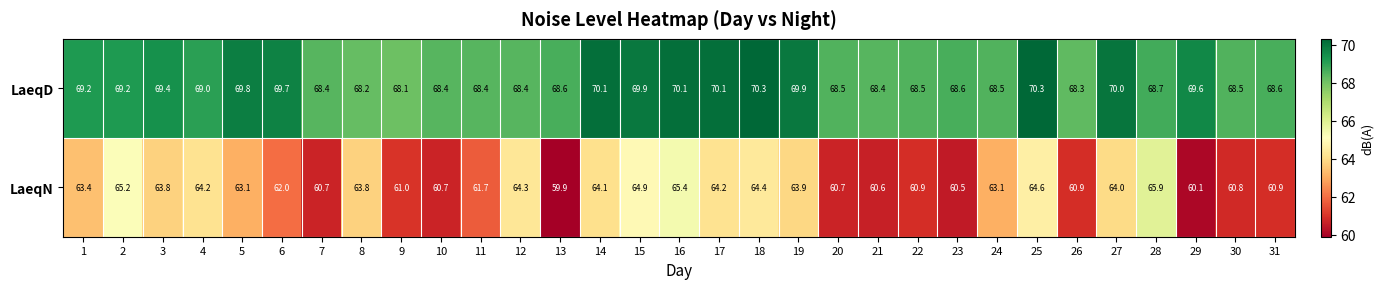

What is the sum of all LaeqN values?

1943.7